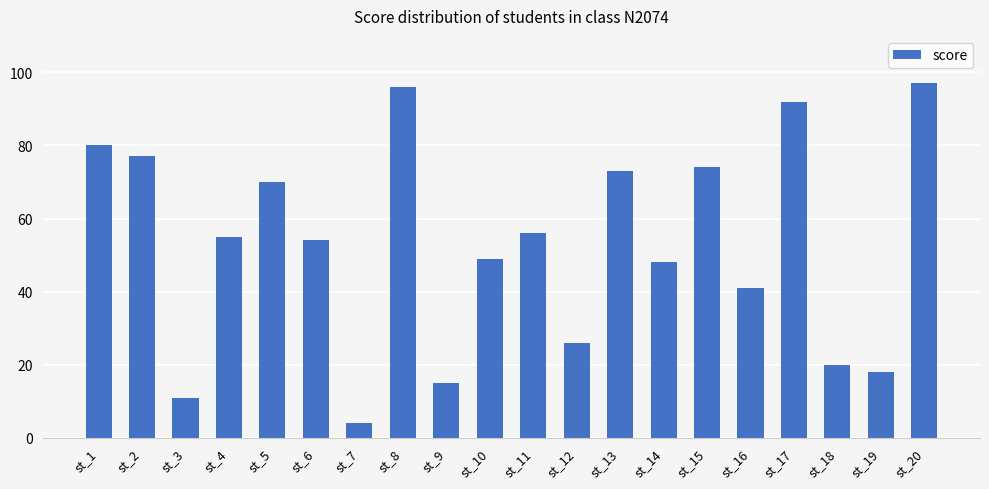

What is the change in value from st_8 to st_12?

-70